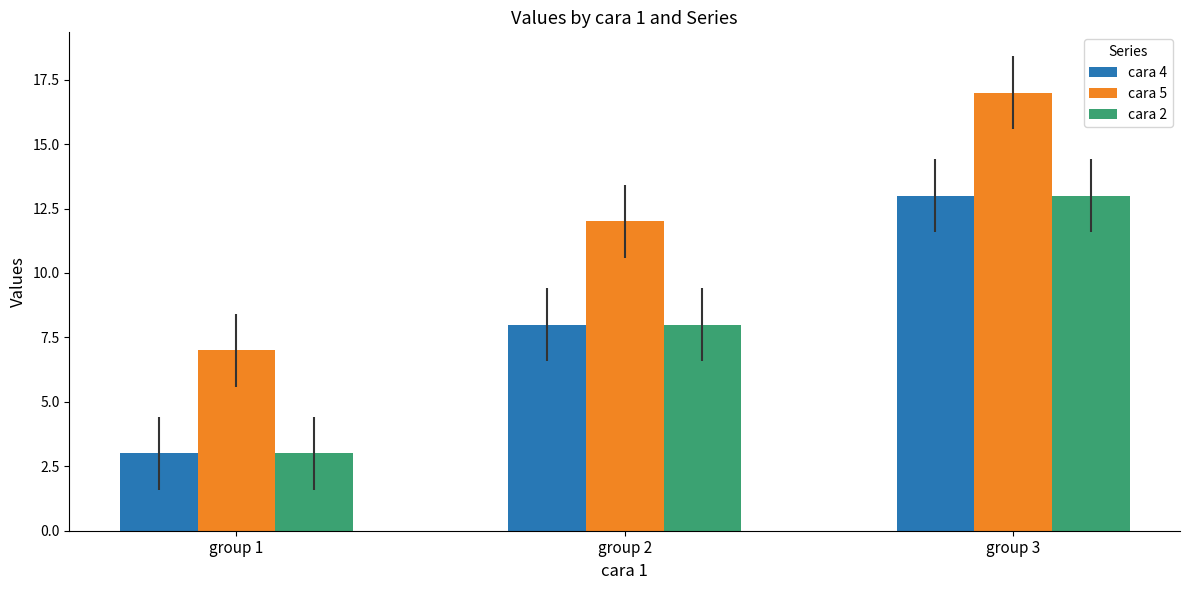

What is the difference between the maximum and minimum values in the cara 5 series?

10